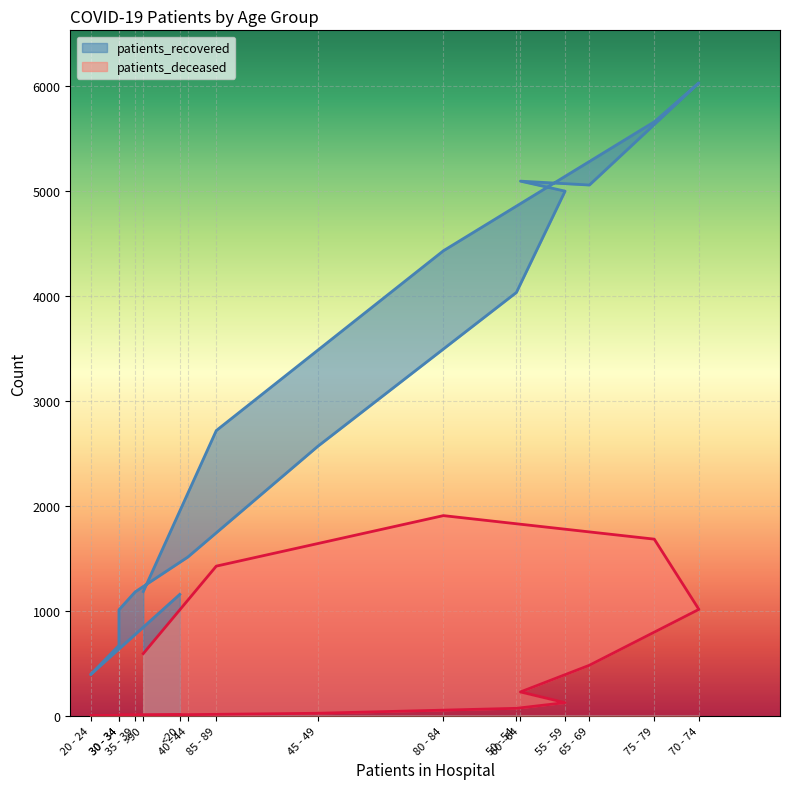

At <20, list the series in order from smallest to largest.

patients_deceased, patients_recovered